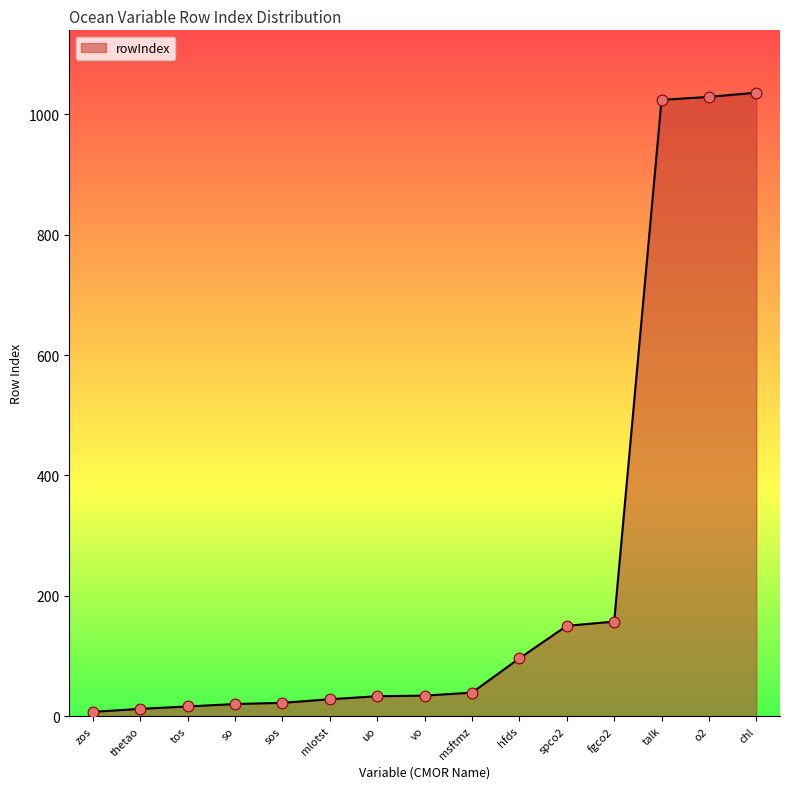

What is the change in value from hfds to fgco2?

+61